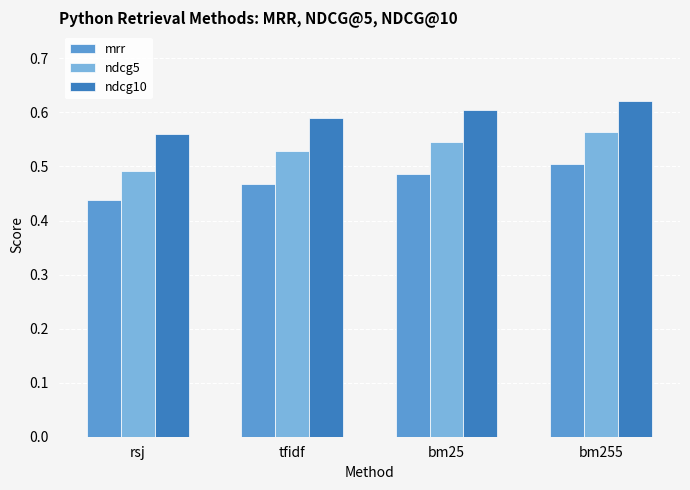

Is the value of ndcg10 at bm255 greater than the value of ndcg5 at rsj?

Yes